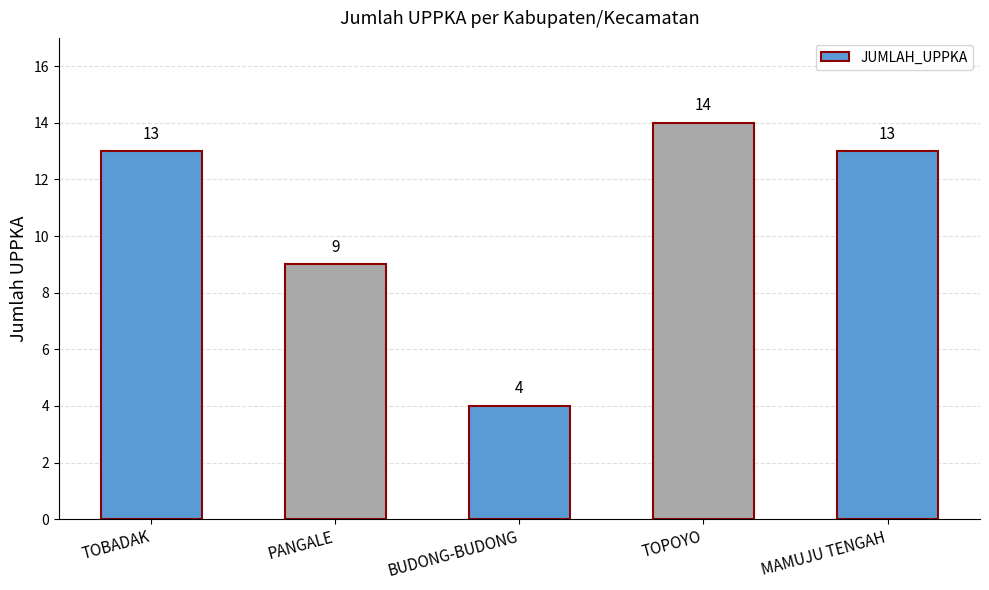

Between TOPOYO and TOBADAK, which is larger?

TOPOYO